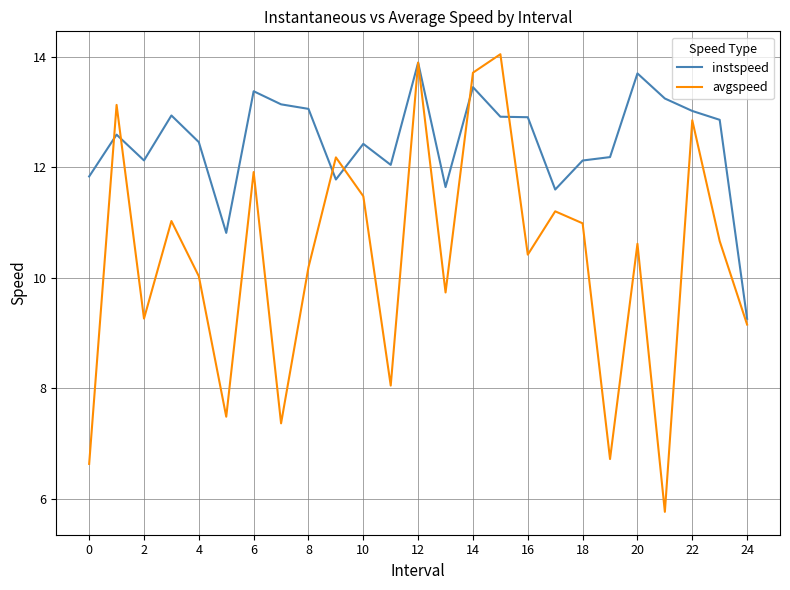

What is the minimum value shown in the chart?

5.8